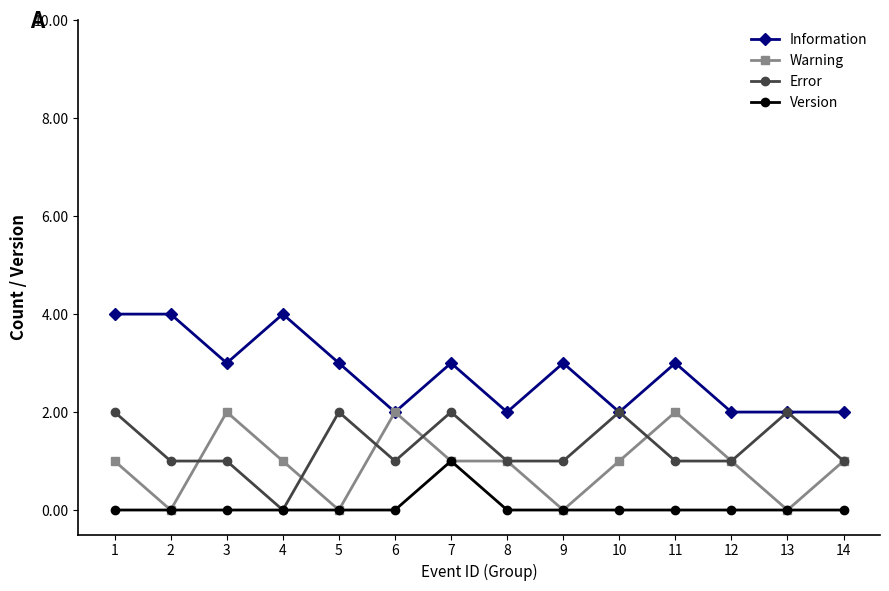

True or false: Version and Information intersect in this chart.

False